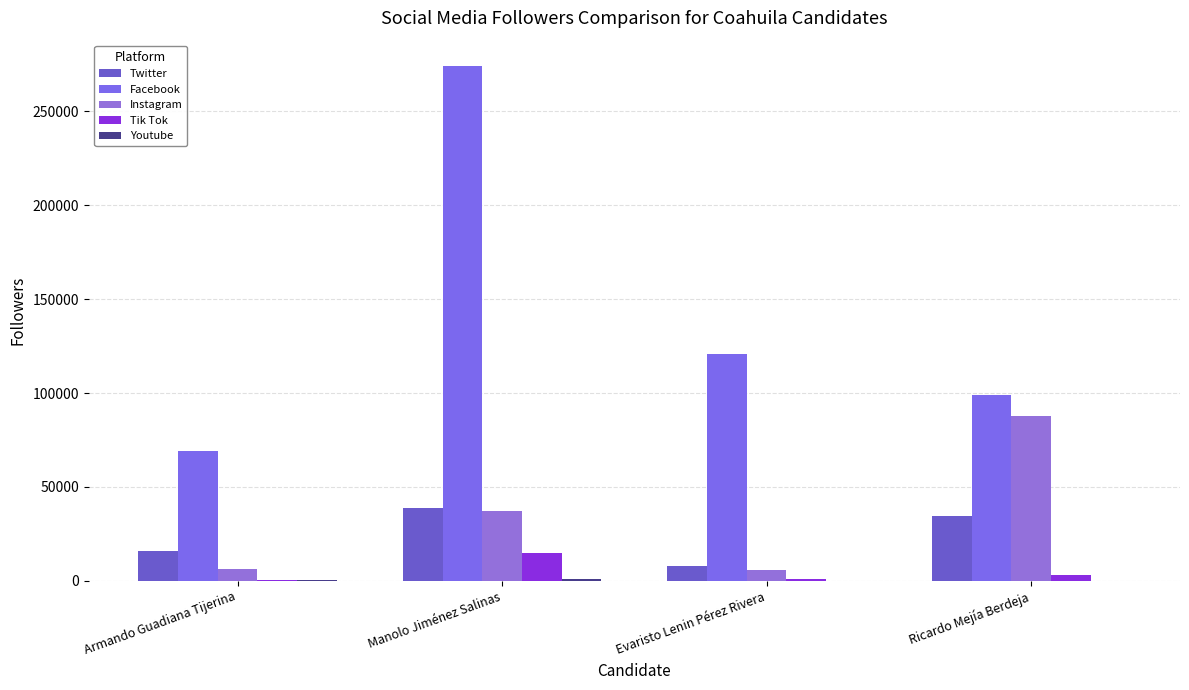

Is the value of Facebook at Evaristo Lenin Pérez Rivera greater than the value of Tik Tok at Armando Guadiana Tijerina?

Yes